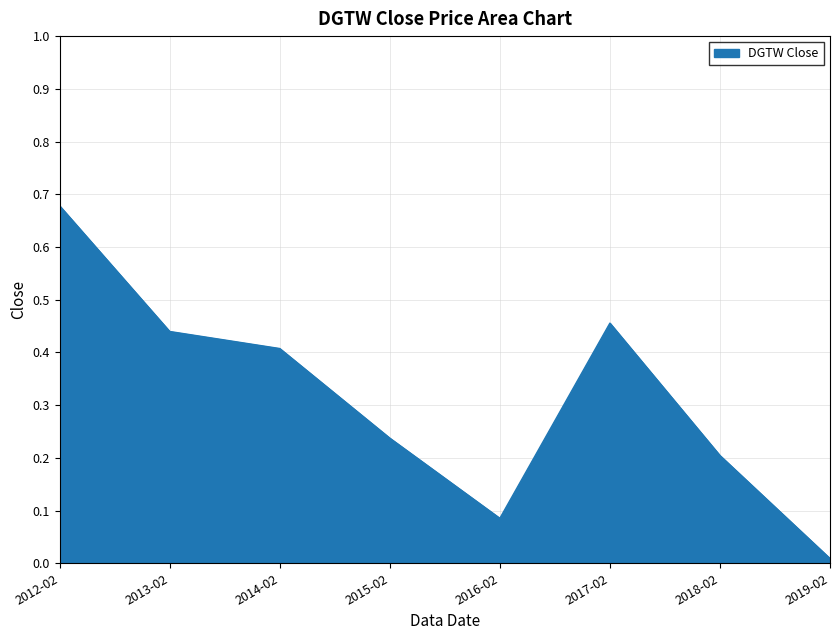

Where is the first local maximum?

2017-02